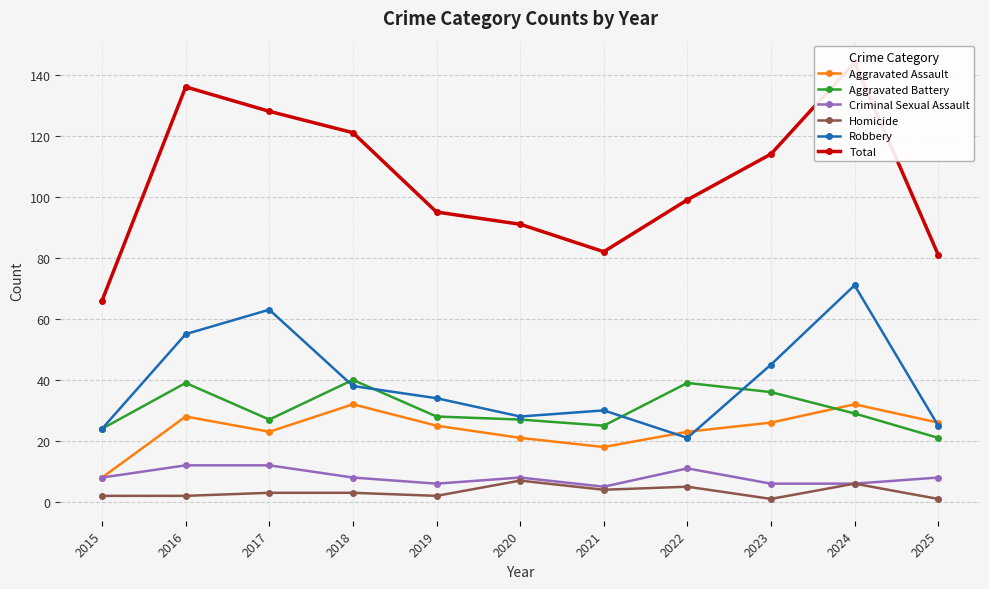

True or false: Aggravated Assault and Total cross at least once.

False